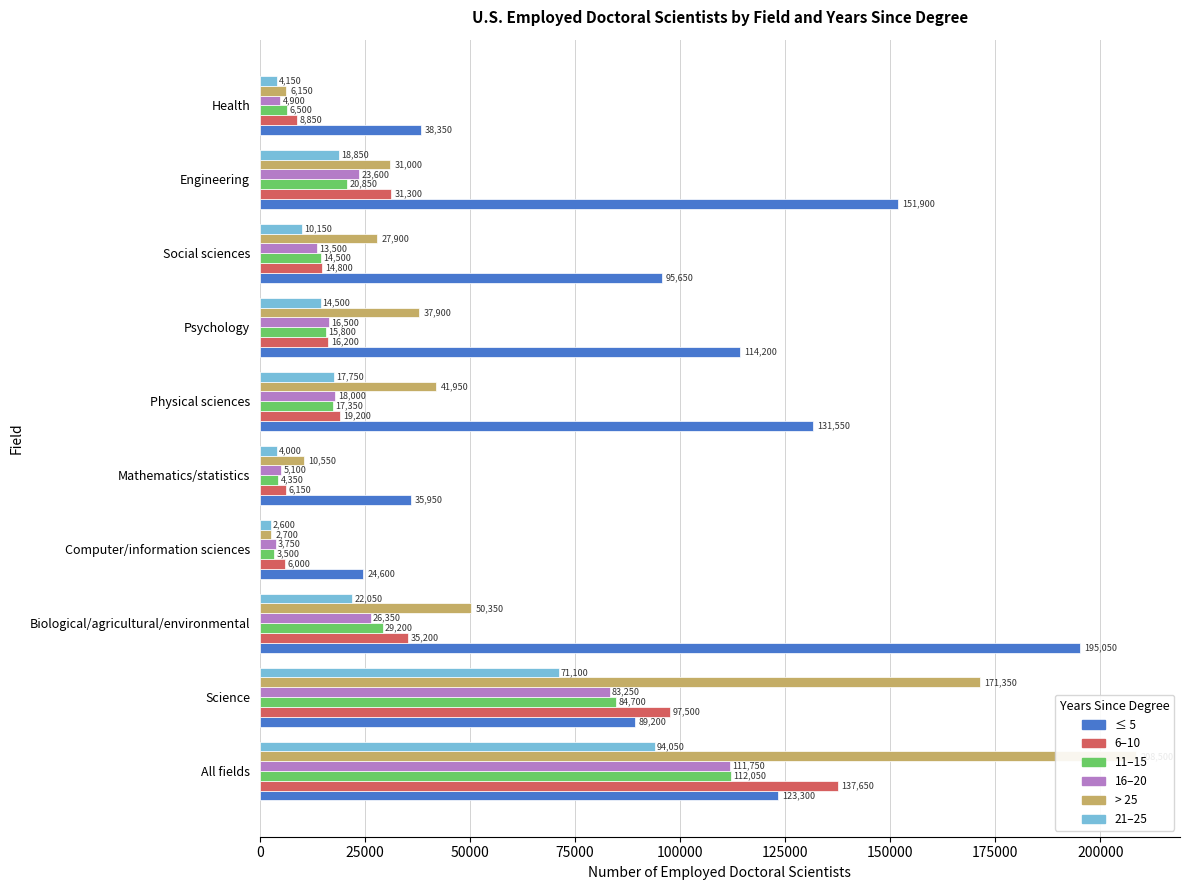

What are all the series names shown in the legend?

≤ 5, 6–10, 11–15, 16–20, > 25, 21–25